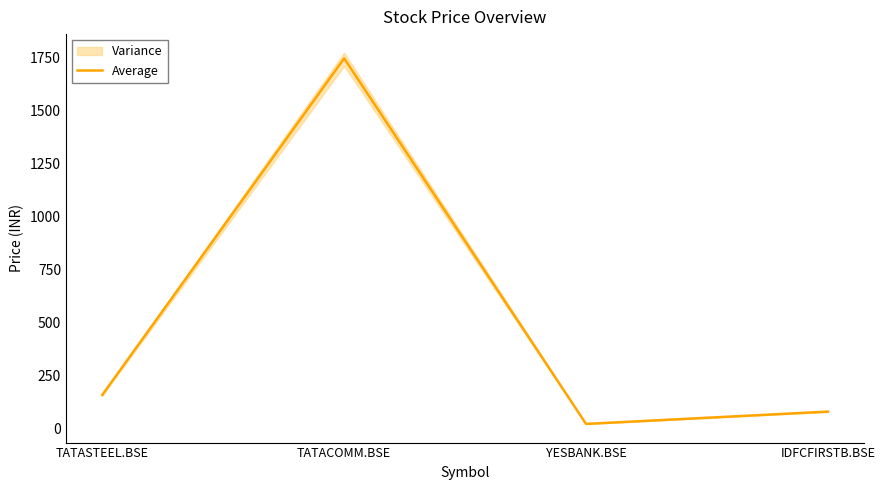

What is the label of the 2nd point from the right?

YESBANK.BSE